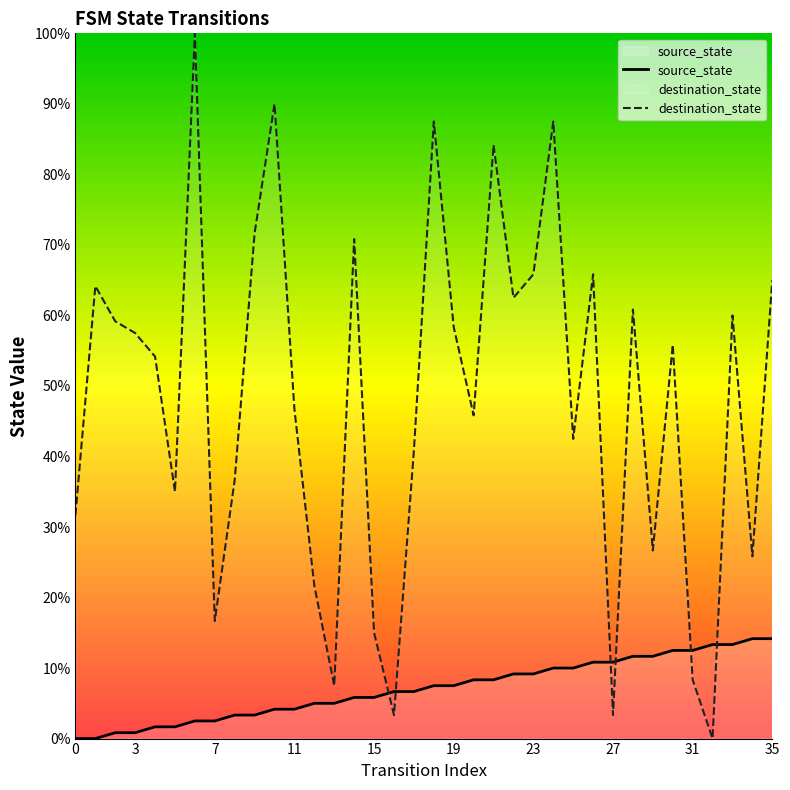

How many lines are shown in the chart?

2